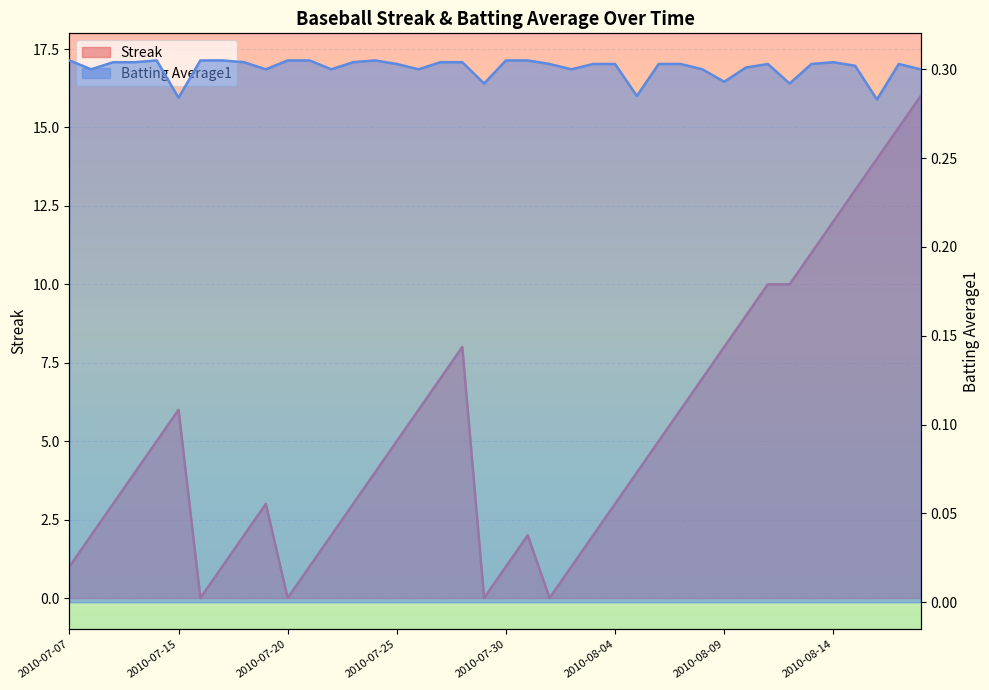

How many times do Streak and Batting Average1 cross each other?

8